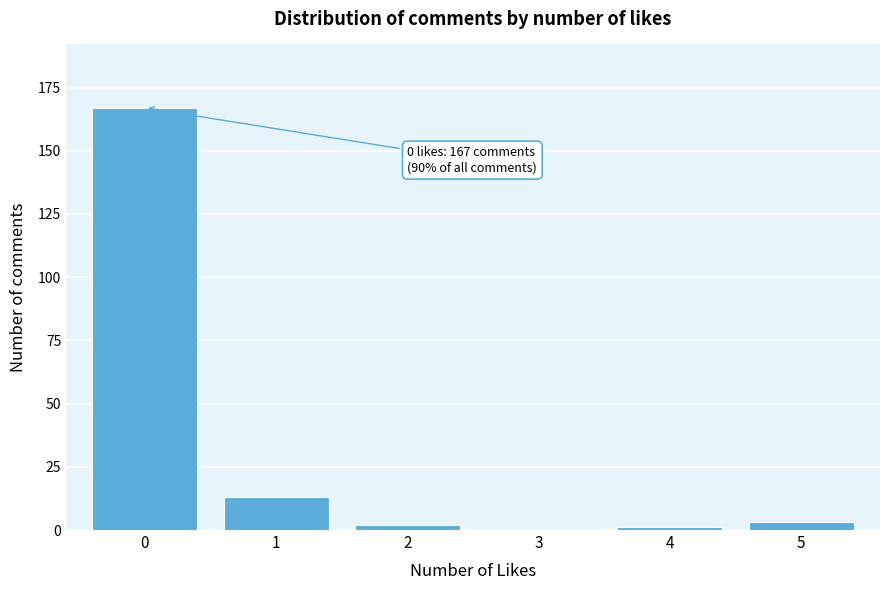

Reading left to right, transcribe all the data shown in this chart.

0=167	1=13	2=2	3=0	4=1	5=3